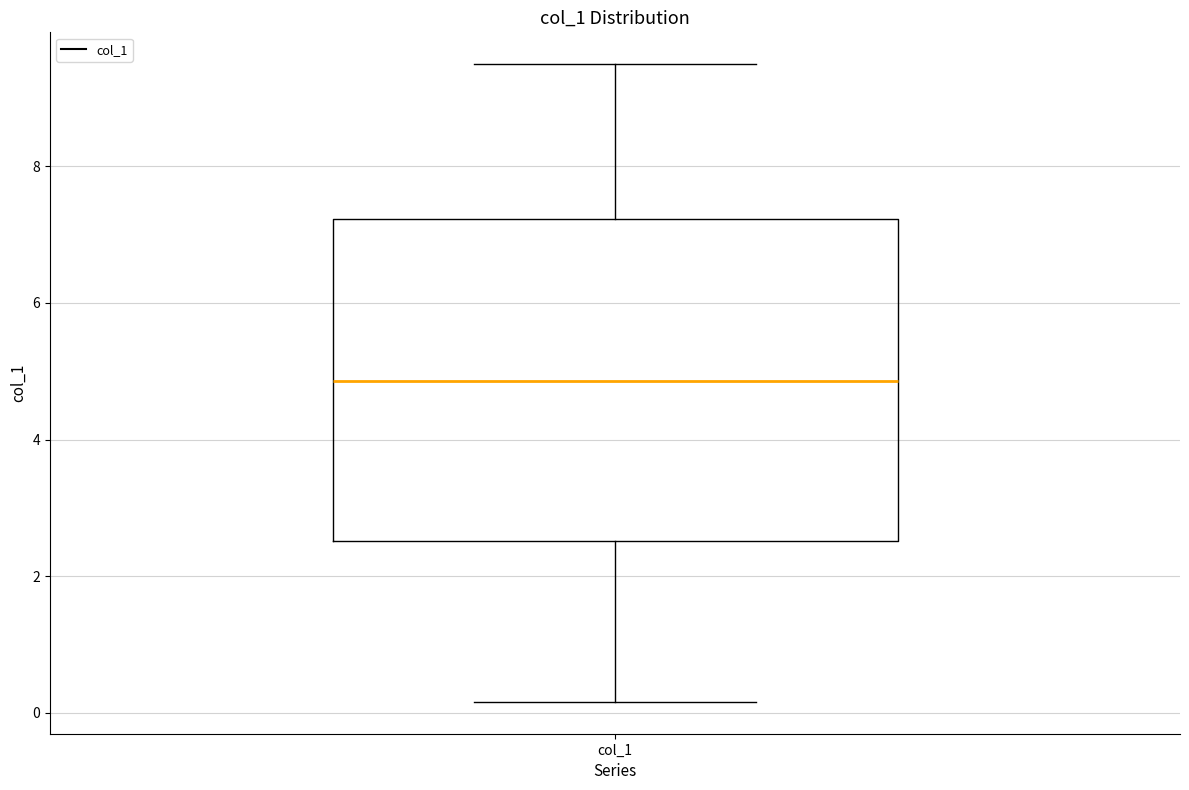

Transcribe this box plot: give where the median line is, the range the box spans, and where the two whiskers end, as read against the y-axis. The values are not printed on the chart, so give them approximately, as read against the axis.

median 4.8, box 2.6 to 7.2, whiskers 0.2 to 9.4